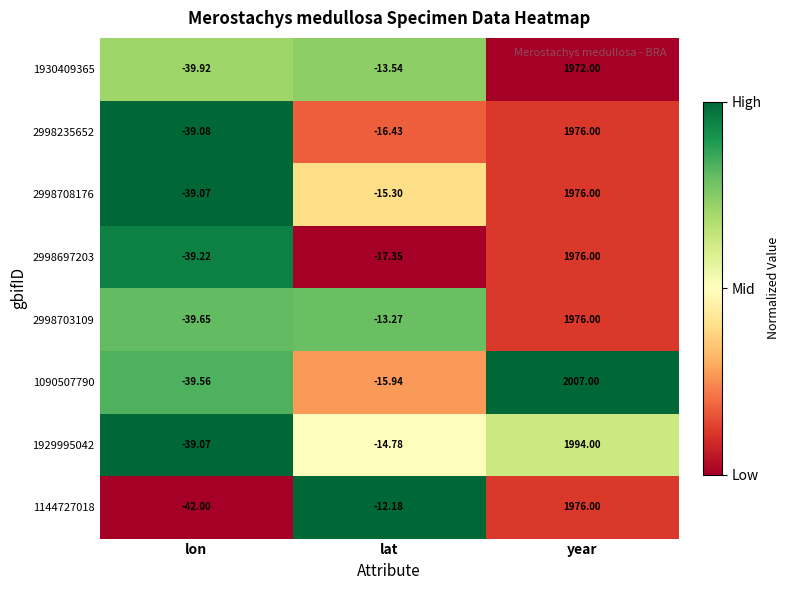

Which label corresponds to the largest value in the chart?

year